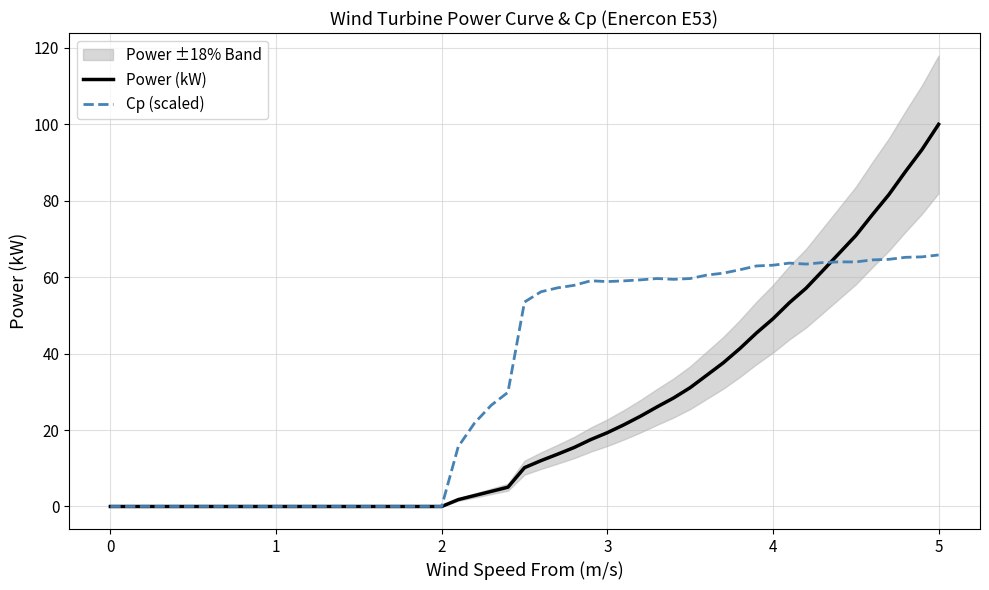

What is the maximum value shown in the chart?

100.0